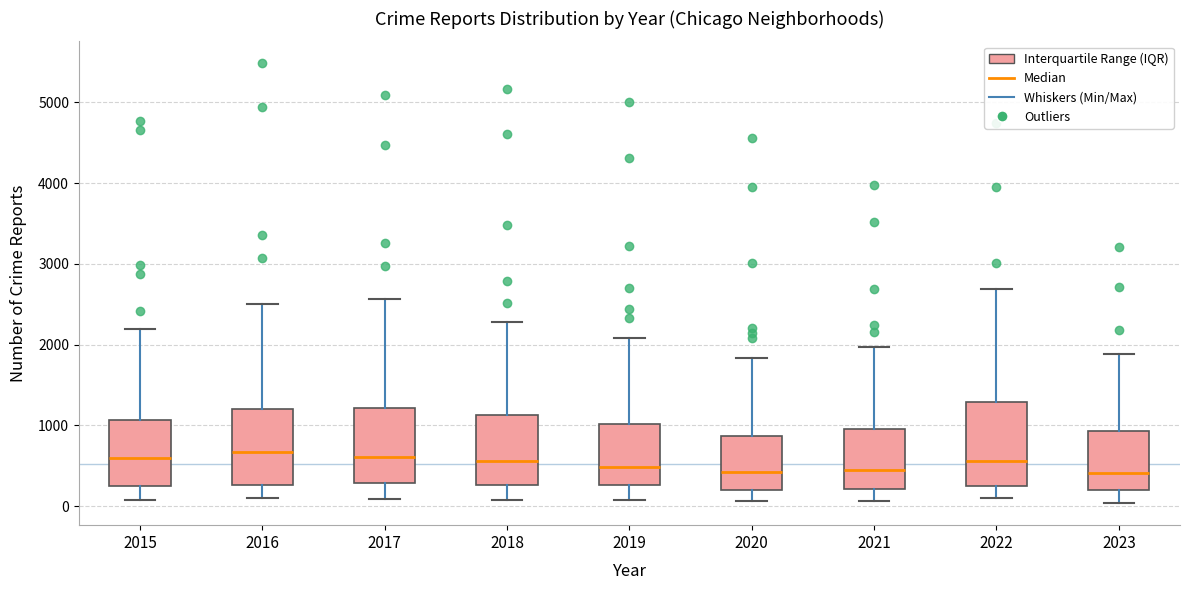

Where does the lower whisker of the box at x = 2015 end on the y-axis? The values are not printed on the chart, so give them approximately, as read against the axis.

100